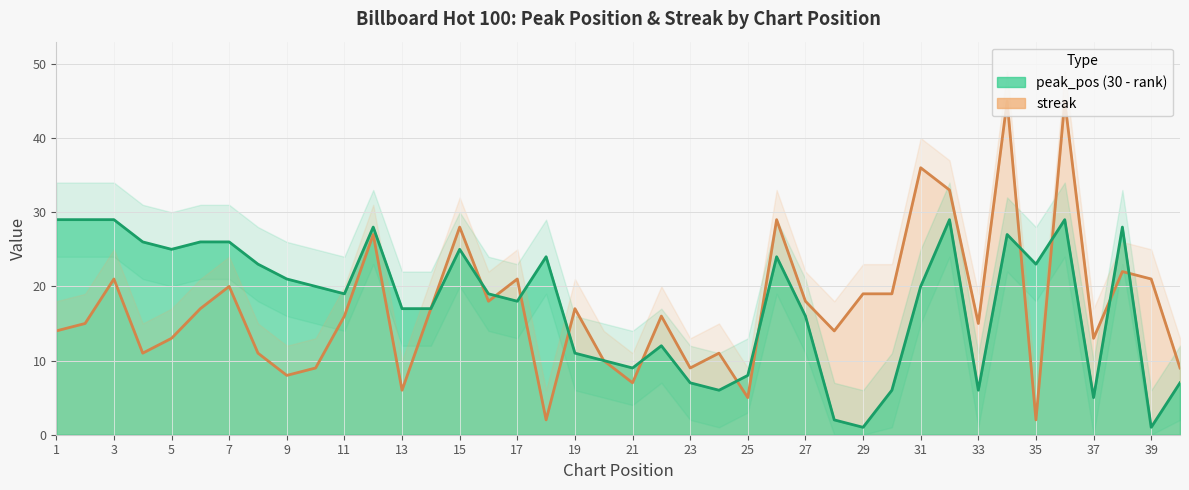

True or false: peak_pos has more than 2 interior local peaks.

True